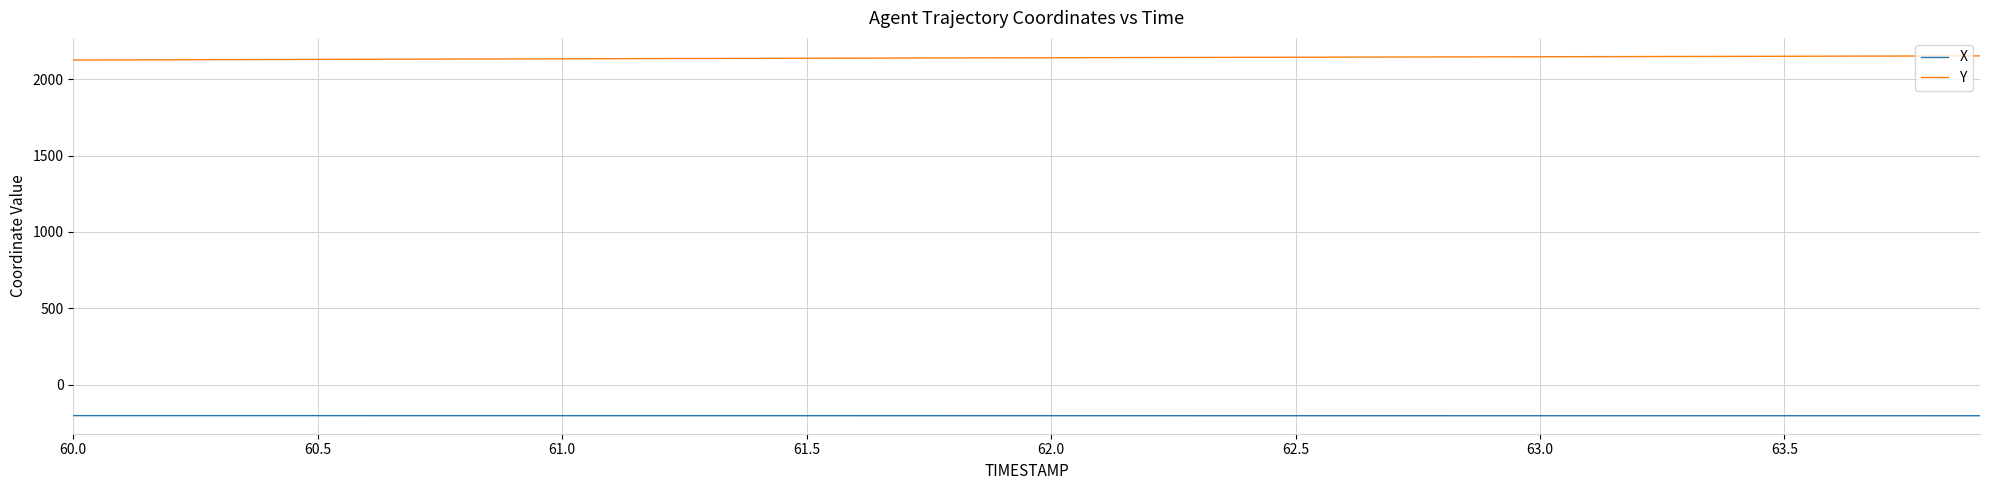

True or false: Y and X cross at least once.

False